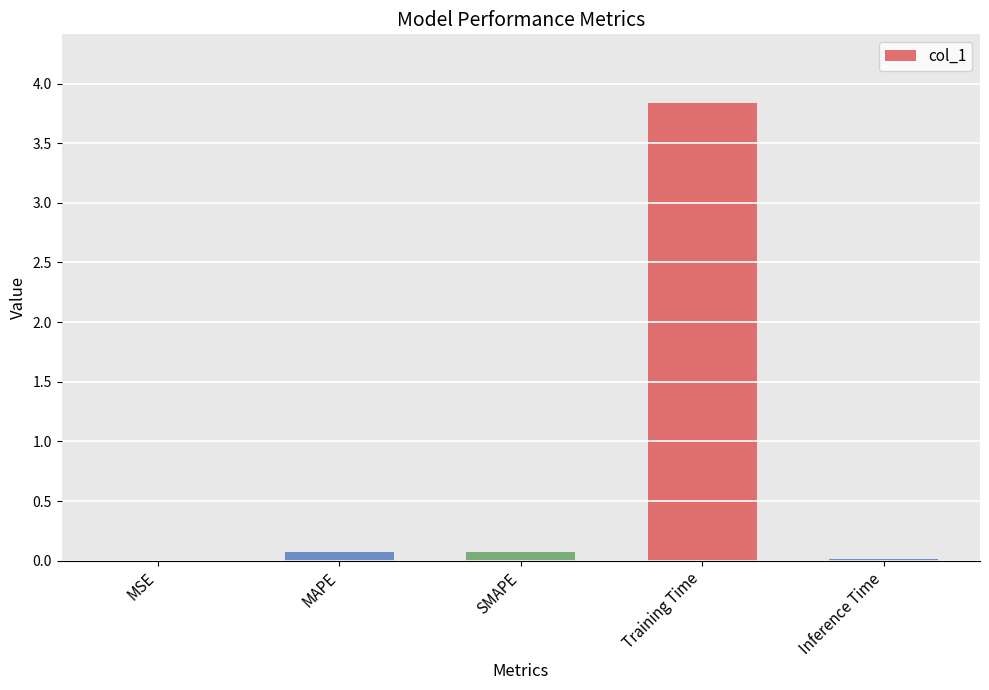

What is the sum of all values?

4.0